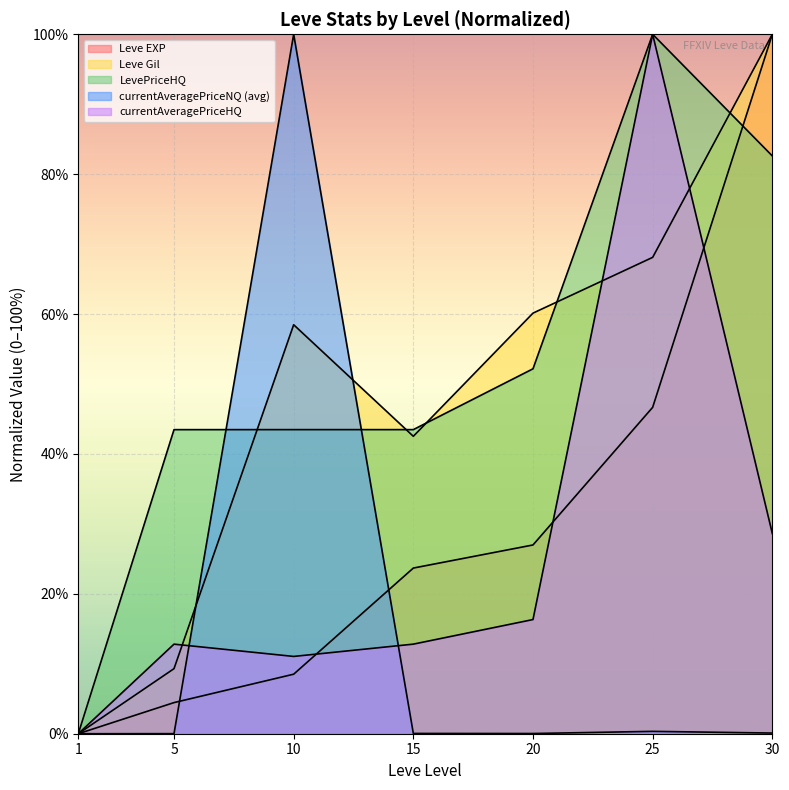

At which label is LevePriceHQ closest to 50?

20